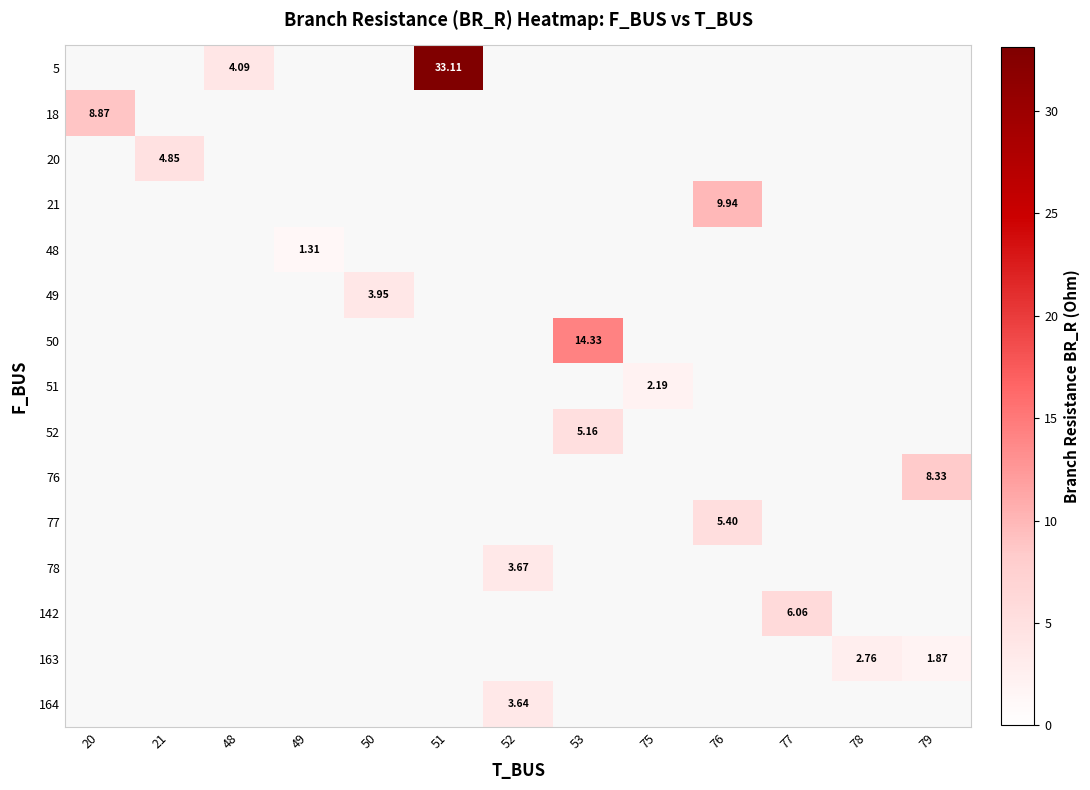

What is the minimum value shown in the chart?

1.3